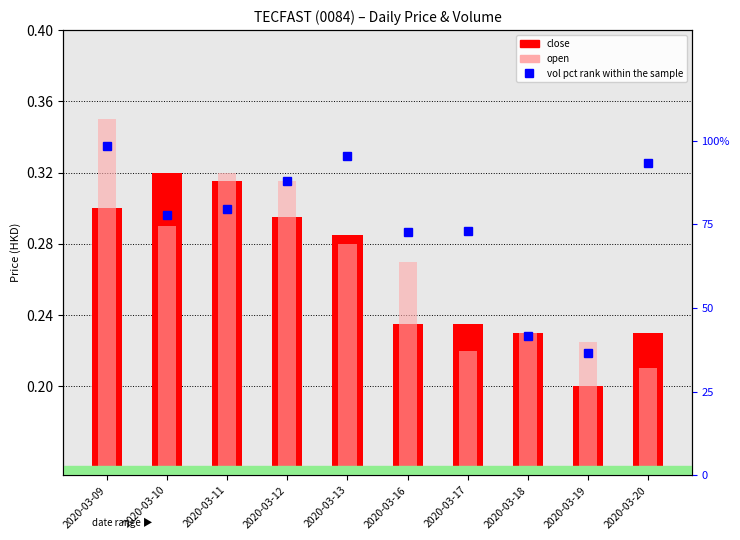

Rank the series by their maximum value, from highest to lowest.

vol pct rank within the sample, open, close